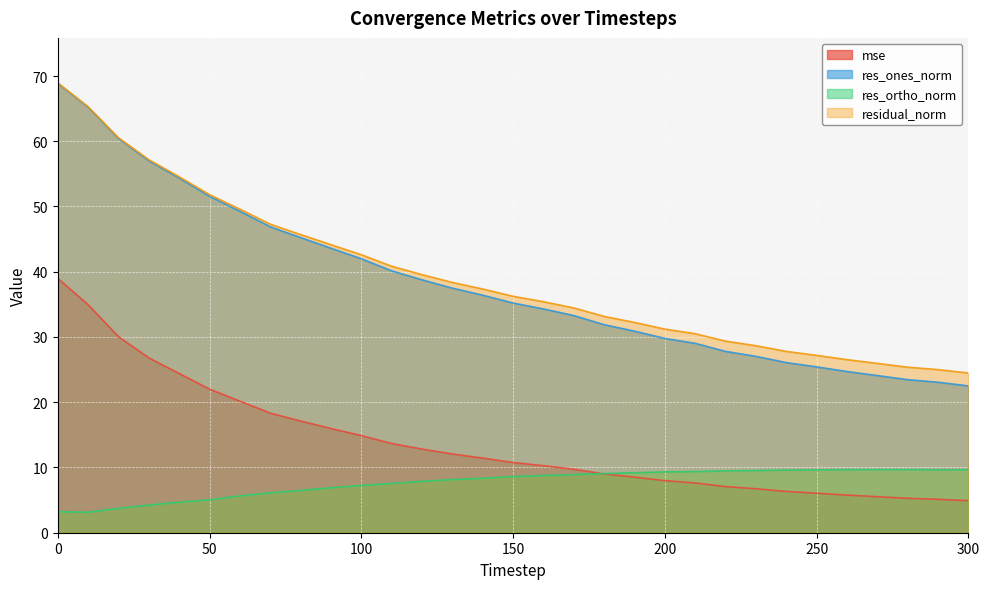

Rank the categories by mse value from highest to lowest.

0, 10, 20, 30, 40, 50, 60, 70, 80, 90, 100, 110, 120, 130, 140, 150, 160, 170, 180, 190, 200, 210, 220, 230, 240, 250, 260, 270, 280, 290, 300